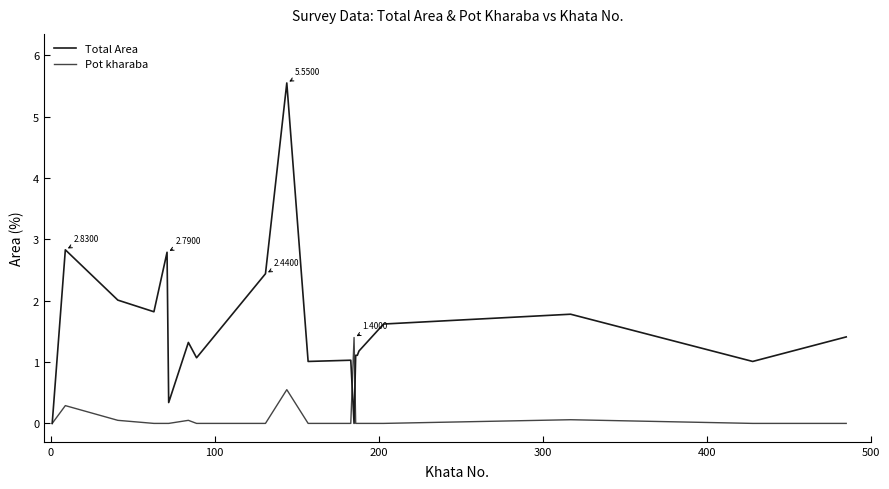

Does the chart display data point markers on the line(s)?

No